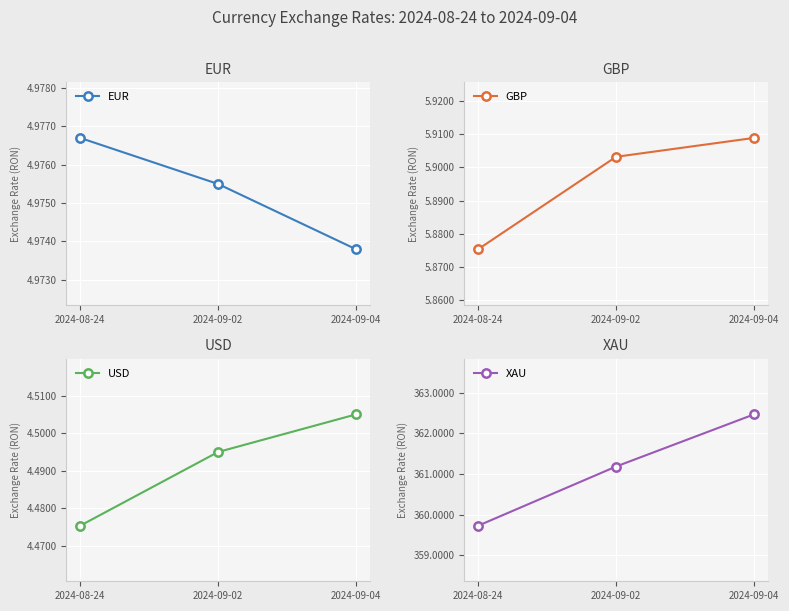

Which category has the highest value in the XAU series?

2024-09-04